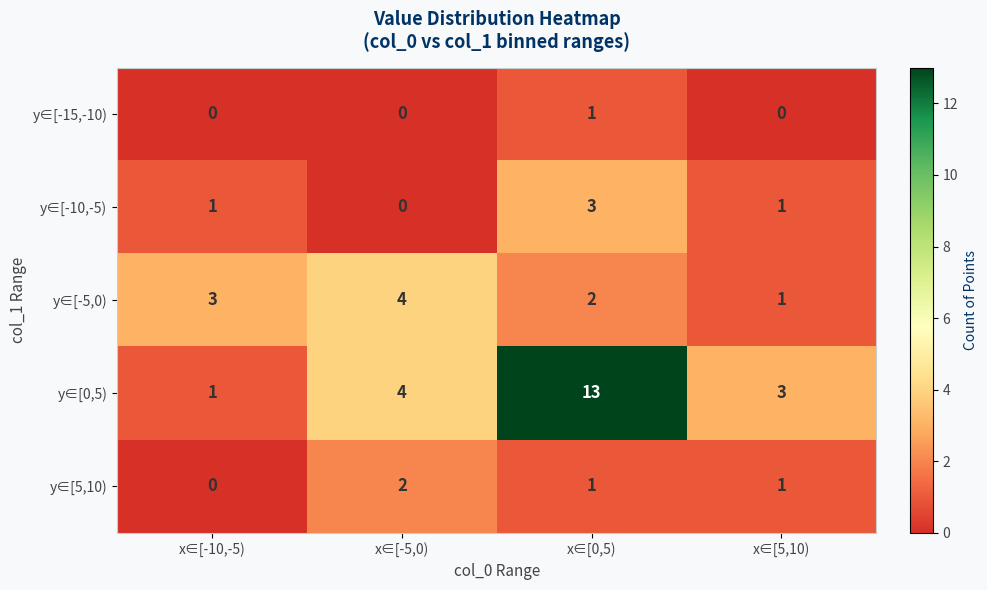

Which category has the lowest value in the y∈[-5,0) series?

x∈[5,10)